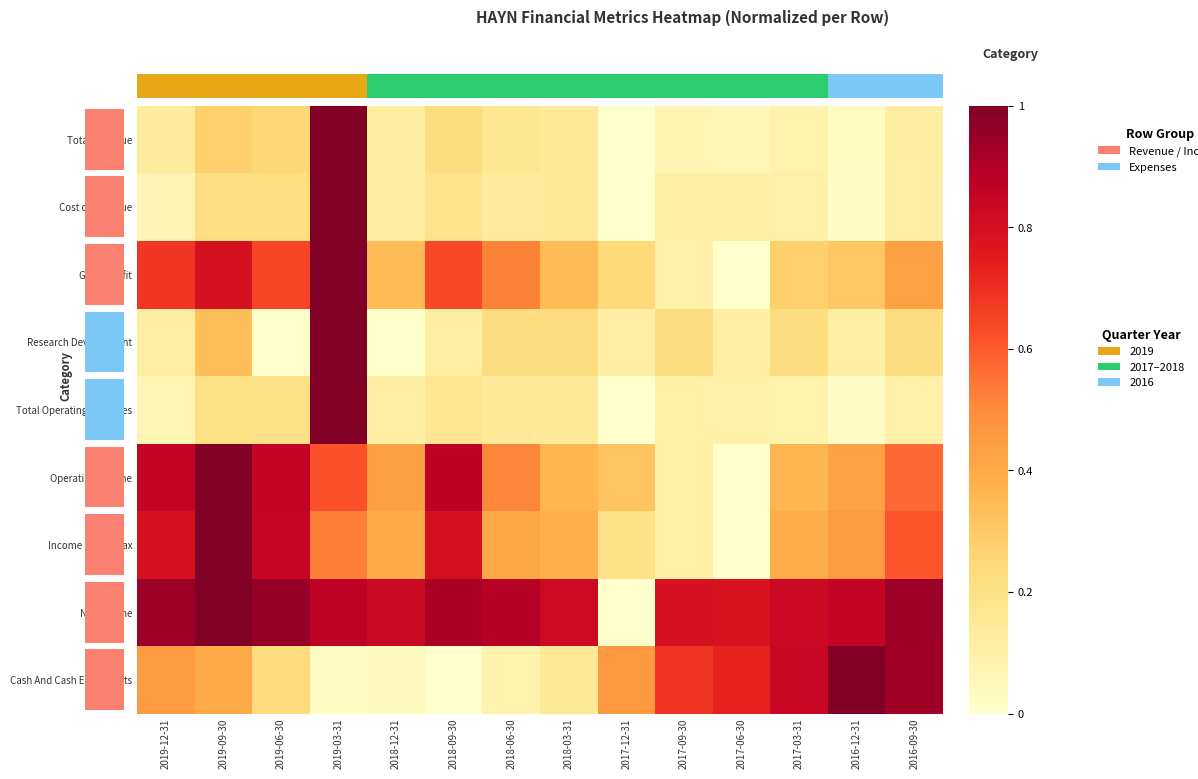

At 2016-09-30, list the series in order from smallest to largest.

Total Operating Expenses, Cost of Revenue, Total Revenue, Research Development, Gross Profit, Operating Income, Income Before Tax, Cash And Cash Equivalents, Net Income